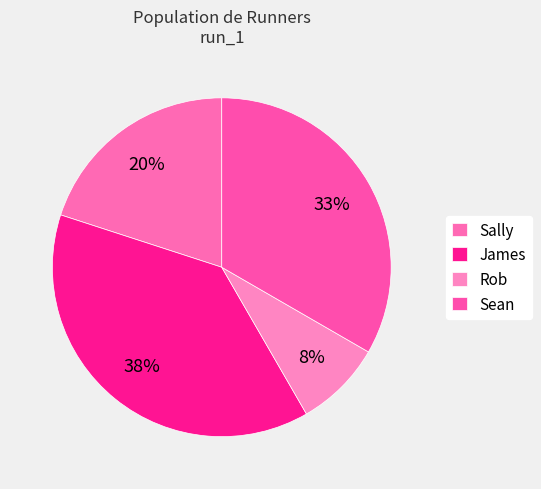

What percentage is the Sean slice, to the nearest percent?

33%